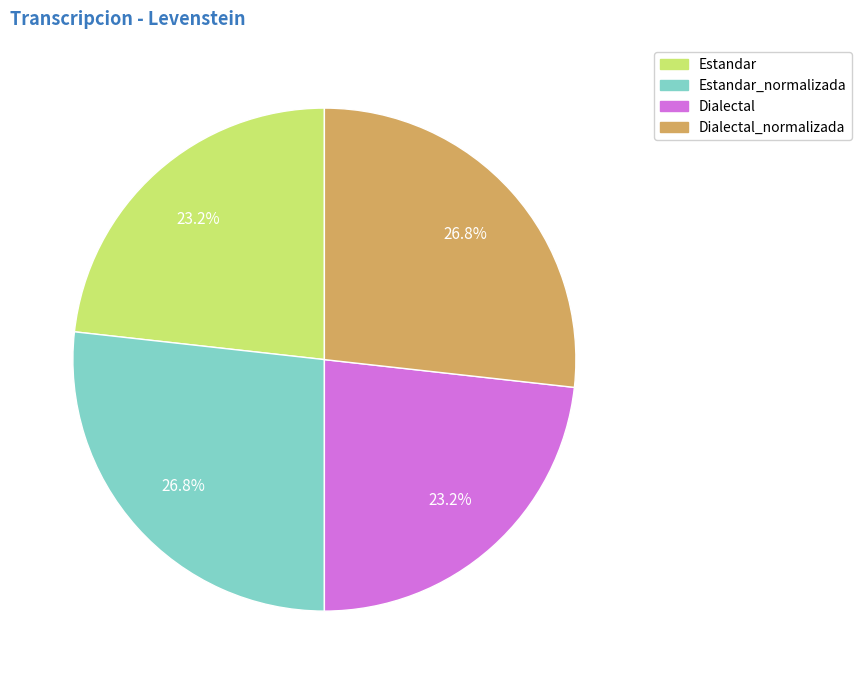

The Estandar_normalizada slice represents 27% of the pie. True or false?

True